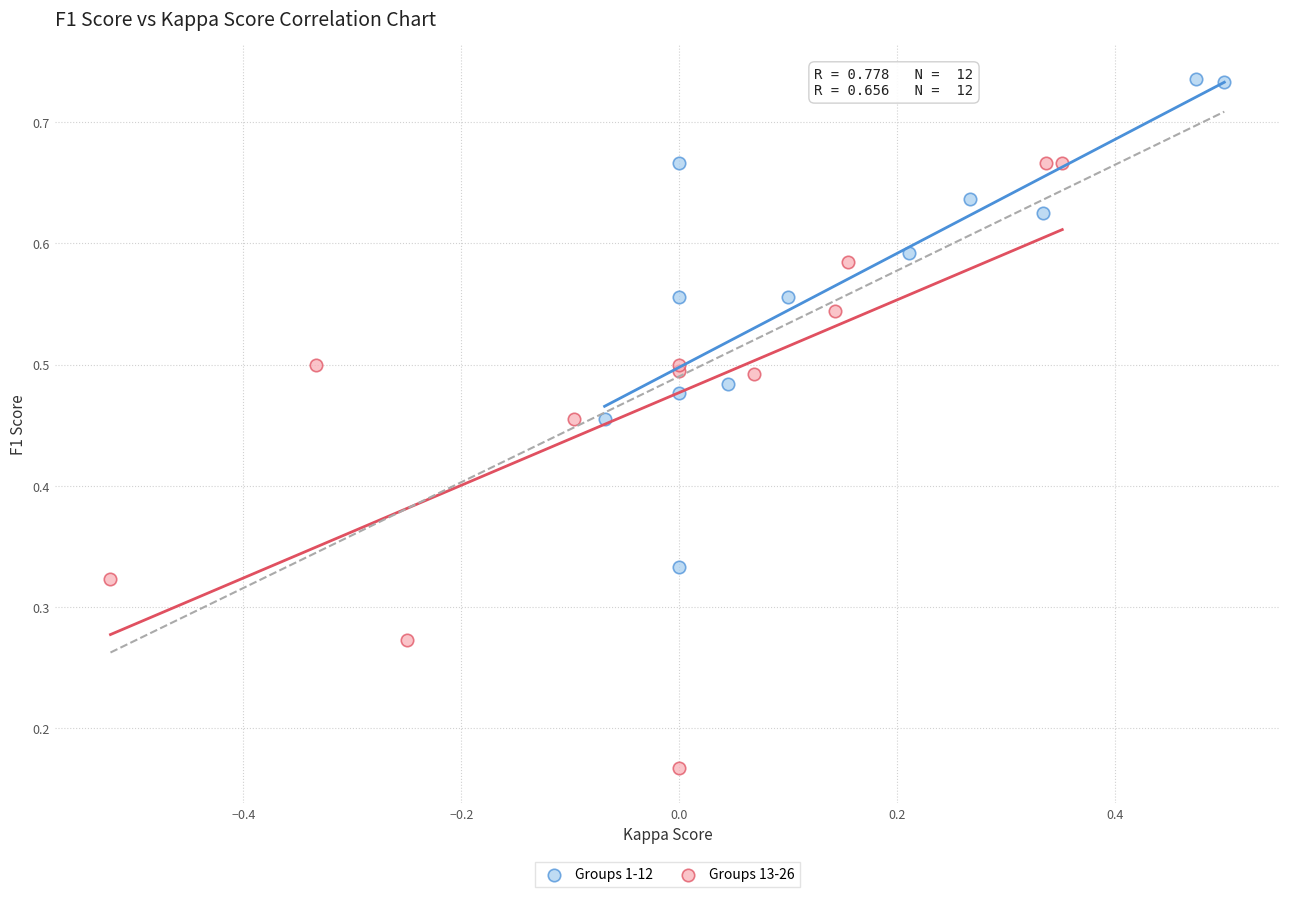

Which series contains the highest Y value?

Groups 1-12